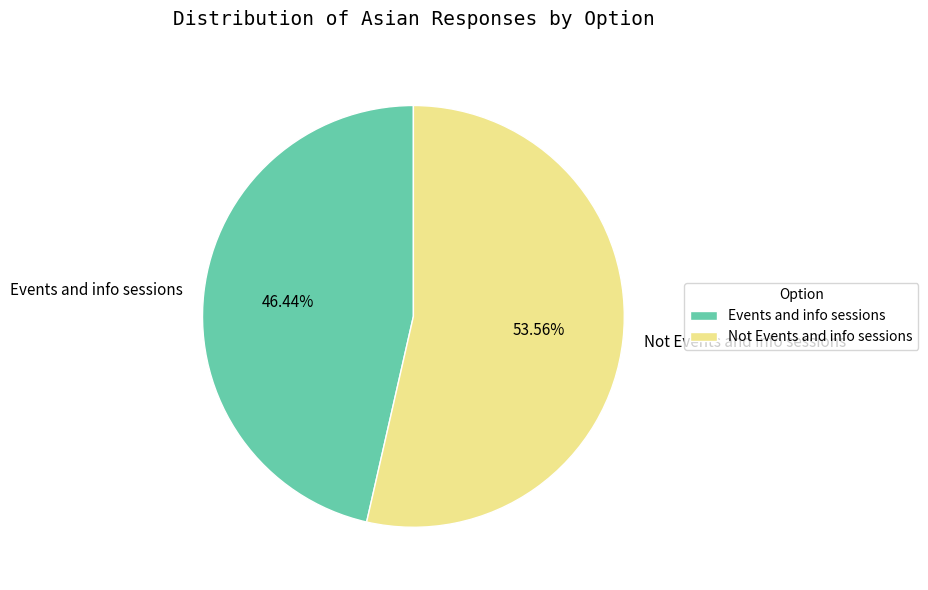

Which slice is the largest?

Not Events and info sessions